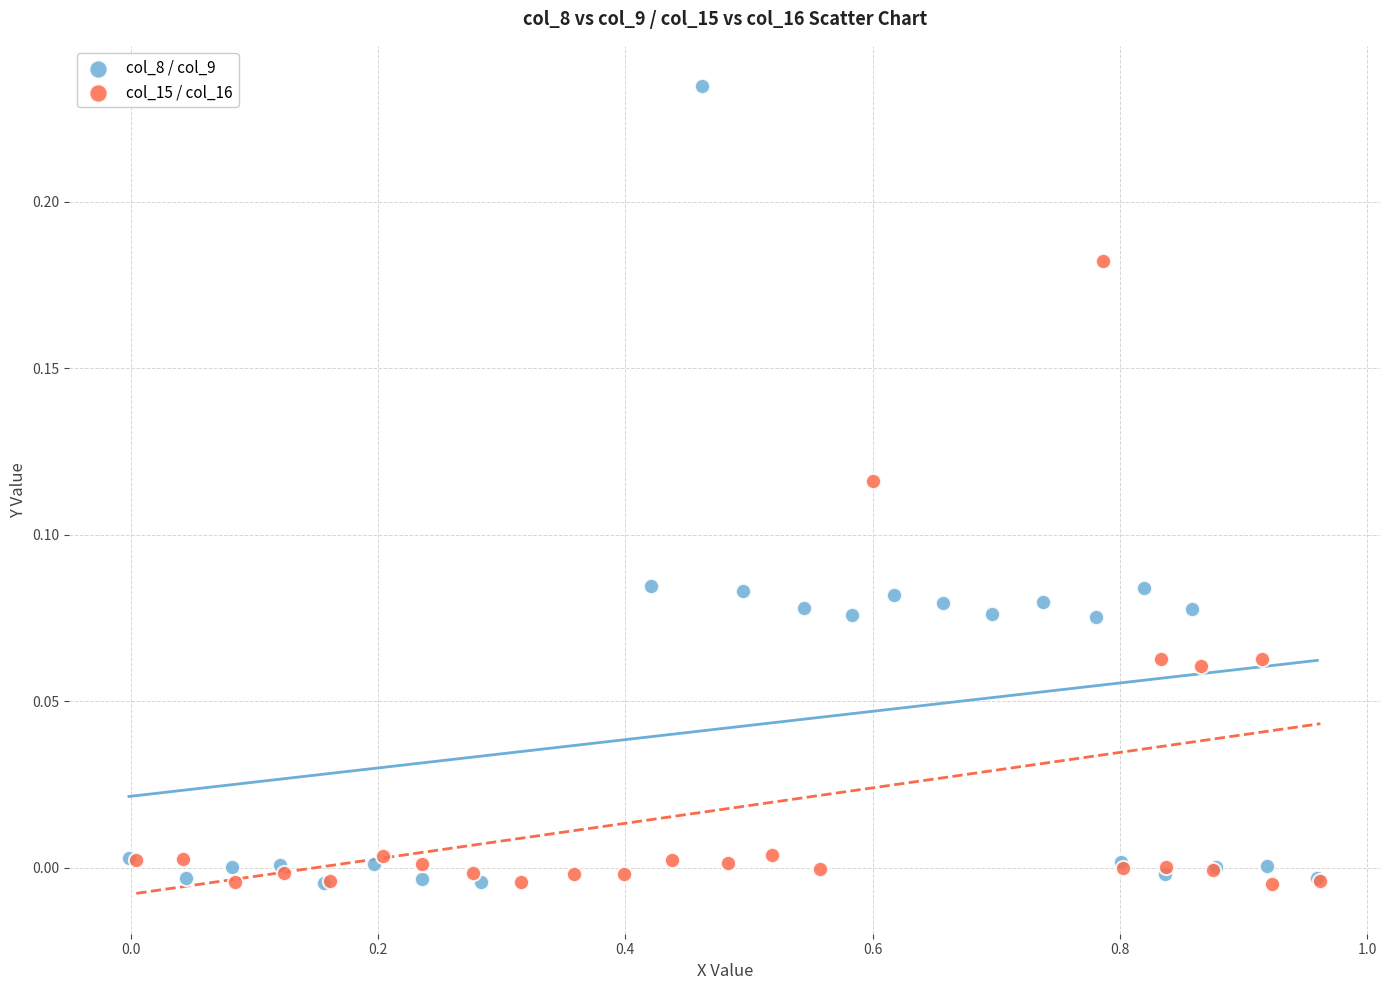

Which series contains the highest Y value?

col_8 / col_9